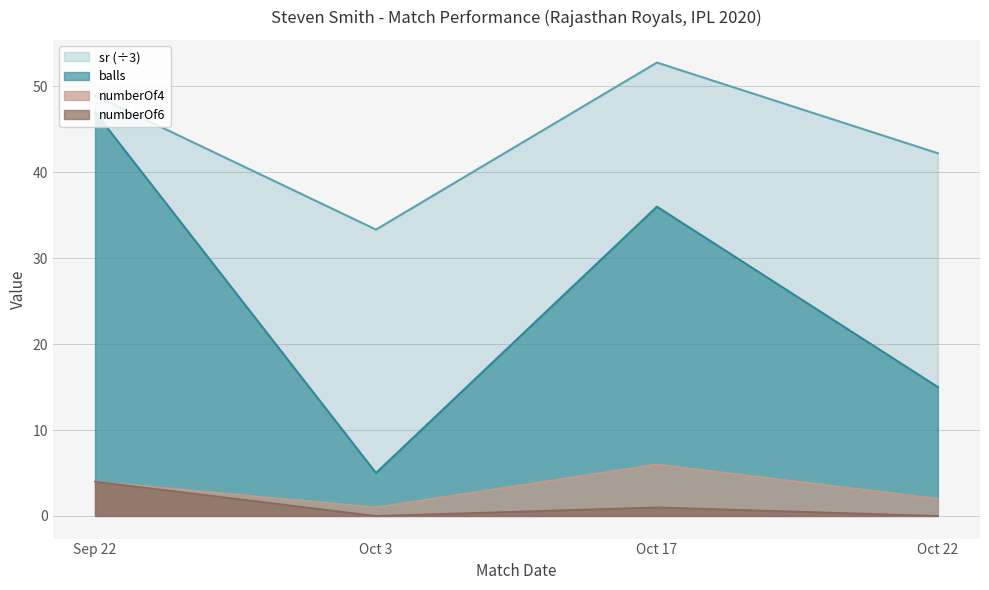

How many interior local valleys does the numberOf6 series have?

1